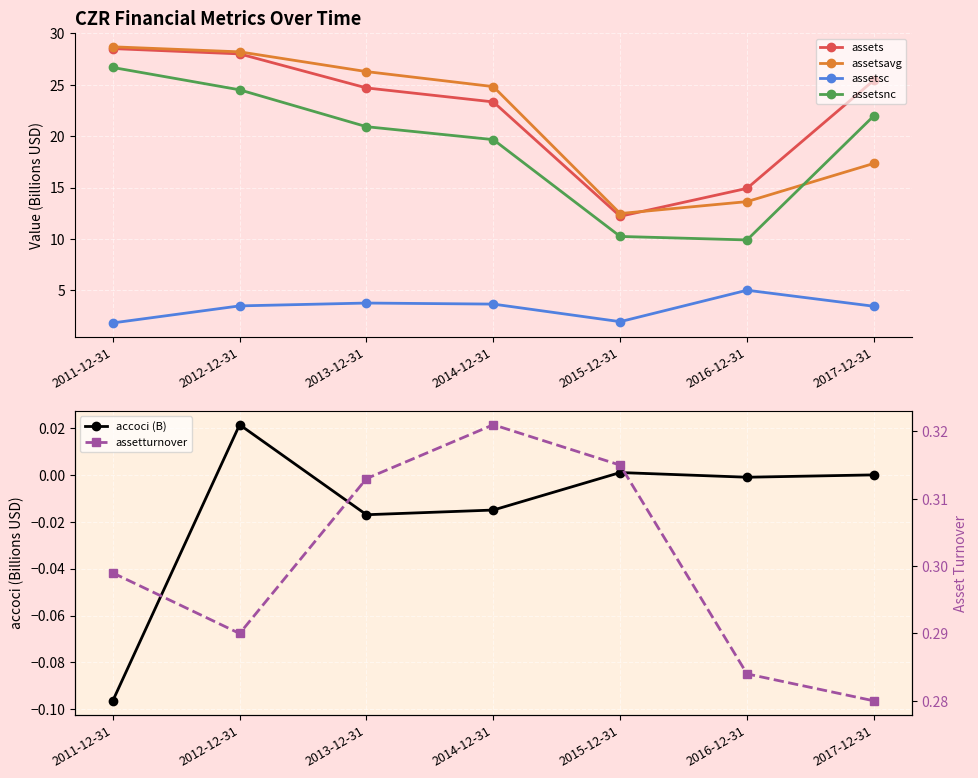

At 2012-12-31, list the series in order from smallest to largest.

accoci (B), assetturnover, assetsc, assetsnc, assets, assetsavg